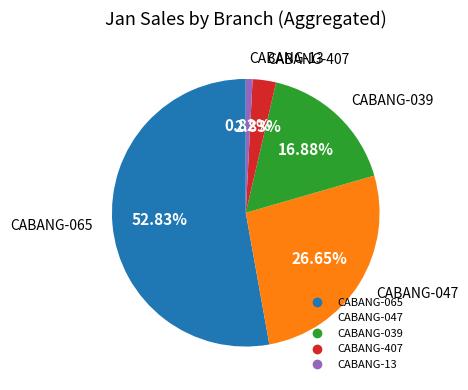

Is there any slice that represents more than half of the pie?

Yes